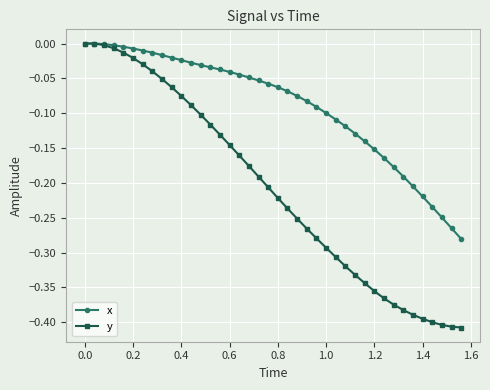

How many lines are shown in the chart?

2